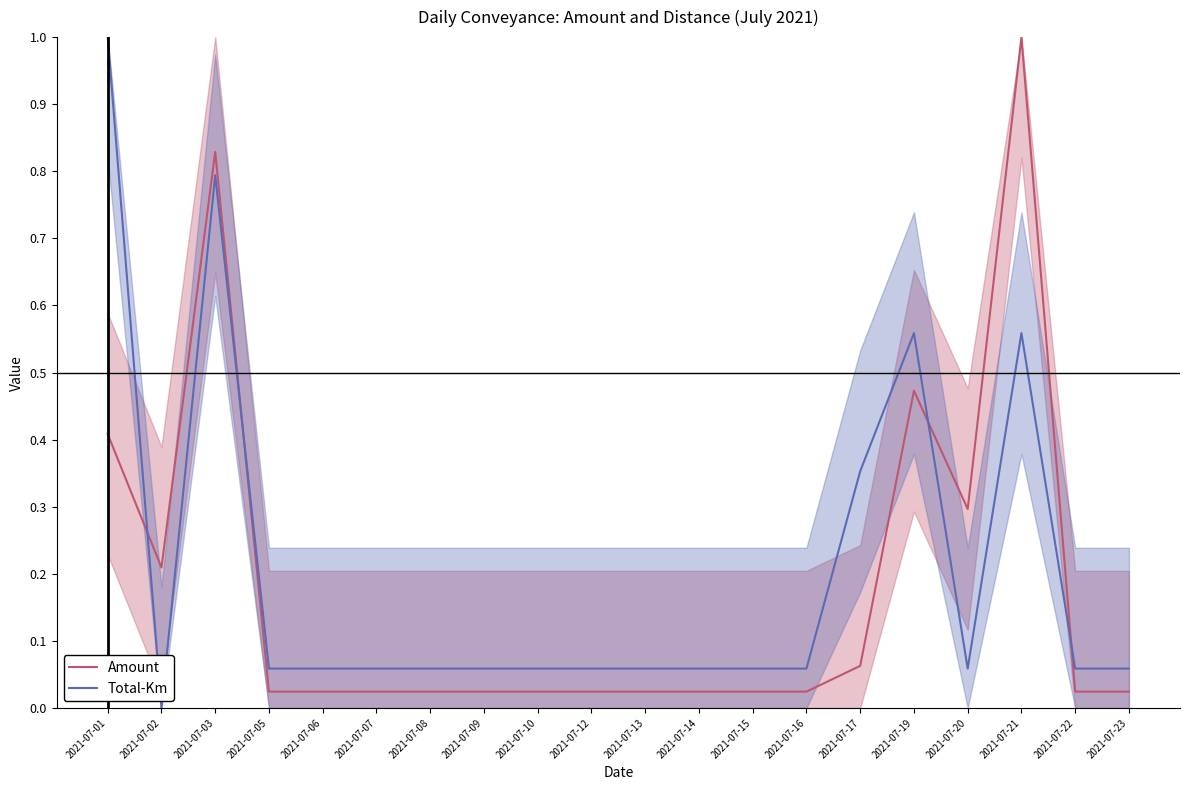

What is the value of the Total-Km point at the 1st from the left?

1.0